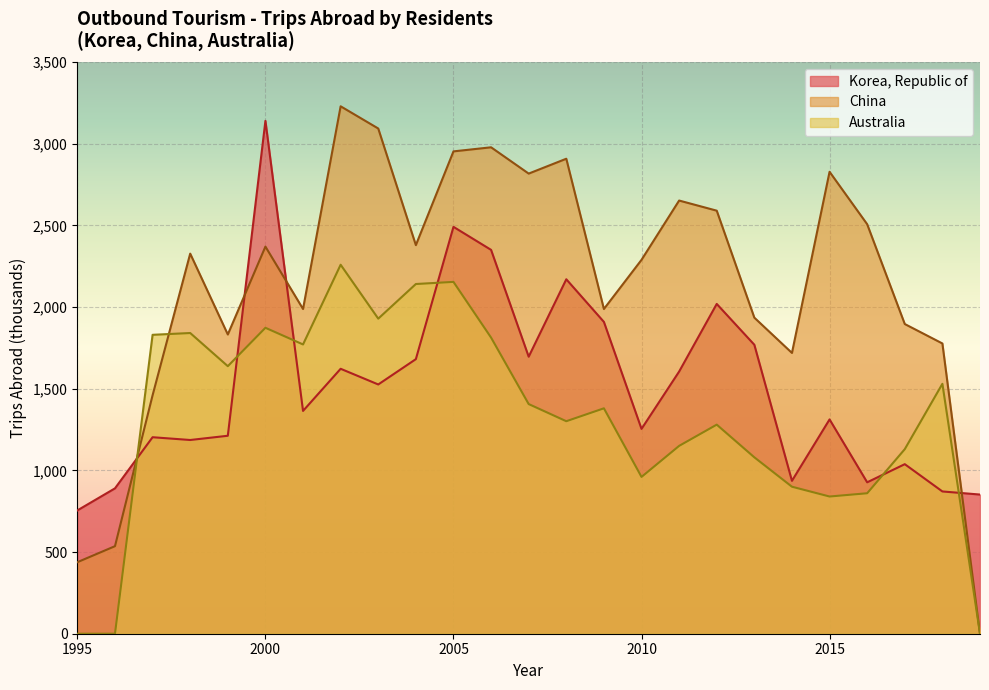

List the series in order of their overall mean, highest first.

China, Korea, Republic of, Australia